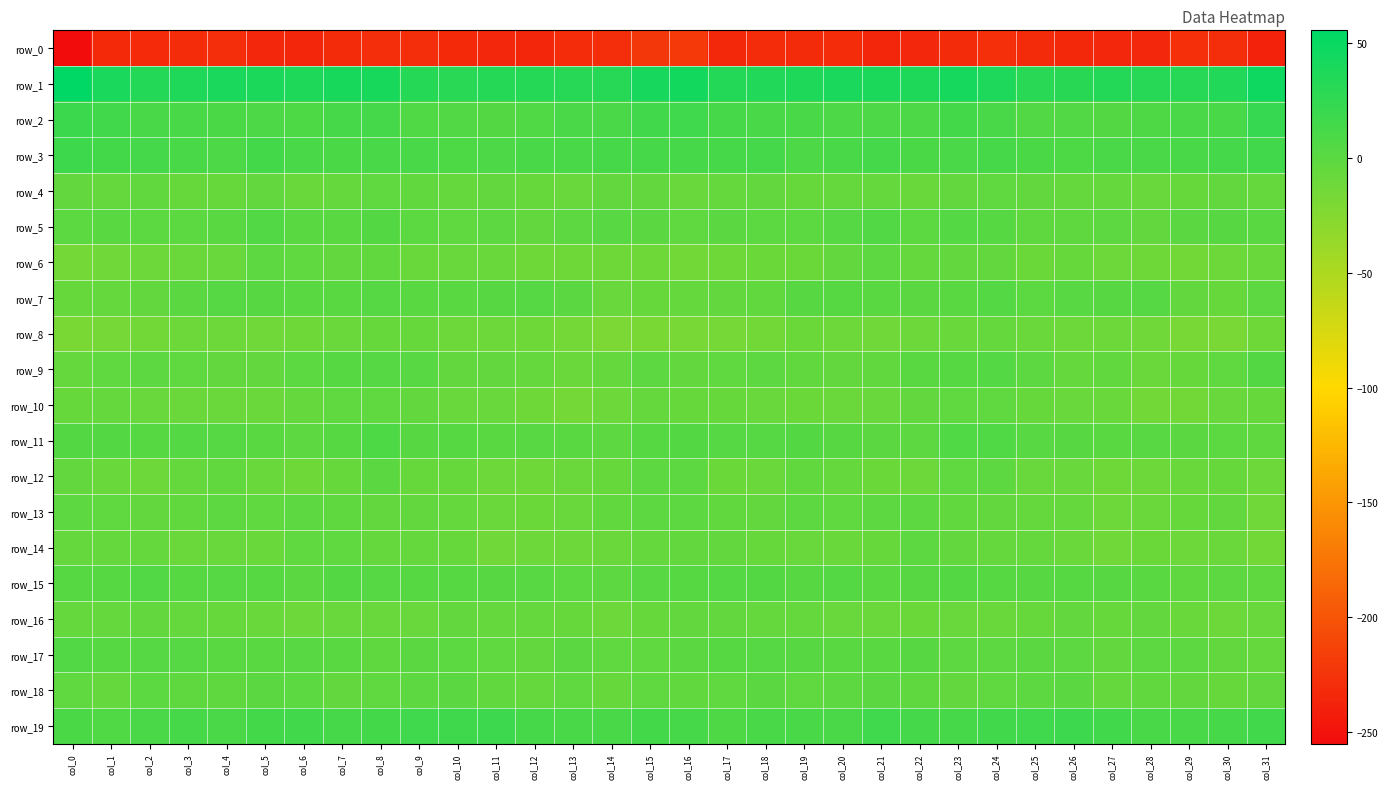

Reading left to right, extract all data points from this chart.

row_0: col_0=-255.0	col_1=-232.8	col_2=-232.2	col_3=-230.4	col_4=-230.1	col_5=-234.3	col_6=-235.6	col_7=-231.9	col_8=-229.4	col_9=-229.5	col_10=-232.6	col_11=-234.0	col_12=-235.3	col_13=-230.4	col_14=-229.0	col_15=-221.9	col_16=-220.9	col_17=-233.5	col_18=-230.6	col_19=-231.2	col_20=-230.7	col_21=-236.0	col_22=-234.5	col_23=-230.9	col_24=-228.6	col_25=-231.1	col_26=-233.2	col_27=-234.5	col_28=-234.8	col_29=-228.2	col_30=-229.1	col_31=-237.7
row_1: col_0=55.5	col_1=38.7	col_2=32.6	col_3=36.1	col_4=38.5	col_5=37.9	col_6=36.5	col_7=40.0	col_8=39.8	col_9=32.3	col_10=29.6	col_11=32.3	col_12=32.3	col_13=31.5	col_14=31.2	col_15=40.8	col_16=43.4	col_17=33.0	col_18=34.0	col_19=36.7	col_20=38.5	col_21=37.5	col_22=36.5	col_23=41.6	col_24=37.1	col_25=29.8	col_26=30.6	col_27=32.8	col_28=31.5	col_29=31.4	col_30=33.7	col_31=46.1
row_2: col_0=19.1	col_1=15.1	col_2=11.0	col_3=10.9	col_4=8.9	col_5=8.6	col_6=8.2	col_7=11.6	col_8=13.4	col_9=6.2	col_10=4.7	col_11=4.0	col_12=6.3	col_13=9.6	col_14=9.7	col_15=14.5	col_16=15.5	col_17=12.0	col_18=10.9	col_19=10.2	col_20=8.7	col_21=8.3	col_22=8.4	col_23=13.9	col_24=10.6	col_25=4.6	col_26=4.6	col_27=4.3	col_28=7.6	col_29=9.9	col_30=11.1	col_31=22.6
row_3: col_0=16.9	col_1=14.0	col_2=12.5	col_3=10.6	col_4=8.4	col_5=13.9	col_6=10.1	col_7=9.4	col_8=10.6	col_9=10.6	col_10=8.2	col_11=8.7	col_12=10.2	col_13=10.4	col_14=12.2	col_15=12.3	col_16=11.6	col_17=11.6	col_18=12.8	col_19=8.6	col_20=10.8	col_21=13.4	col_22=8.9	col_23=9.6	col_24=11.3	col_25=9.2	col_26=8.0	col_27=9.6	col_28=9.9	col_29=11.1	col_30=12.9	col_31=14.6
row_4: col_0=-5.7	col_1=-6.7	col_2=-4.5	col_3=-7.5	col_4=-7.0	col_5=-5.1	col_6=-8.8	col_7=-6.1	col_8=-3.9	col_9=-4.2	col_10=-6.0	col_11=-5.5	col_12=-7.5	col_13=-8.2	col_14=-5.2	col_15=-5.4	col_16=-8.7	col_17=-6.7	col_18=-4.9	col_19=-8.2	col_20=-5.9	col_21=-5.8	col_22=-9.3	col_23=-4.6	col_24=-3.8	col_25=-5.3	col_26=-5.9	col_27=-5.9	col_28=-8.4	col_29=-7.3	col_30=-4.6	col_31=-6.1
row_5: col_0=-1.4	col_1=-0.0	col_2=-1.2	col_3=-1.5	col_4=0.9	col_5=5.1	col_6=0.9	col_7=0.8	col_8=4.0	col_9=-1.4	col_10=-3.7	col_11=-1.8	col_12=-4.6	col_13=-2.2	col_14=1.1	col_15=-0.3	col_16=-3.6	col_17=-0.5	col_18=-1.4	col_19=-1.4	col_20=2.9	col_21=4.6	col_22=-1.3	col_23=3.4	col_24=2.3	col_25=-3.2	col_26=-3.1	col_27=-2.5	col_28=-4.6	col_29=-0.9	col_30=1.6	col_31=0.3
row_6: col_0=-15.8	col_1=-13.1	col_2=-11.5	col_3=-9.6	col_4=-8.6	col_5=-2.2	col_6=-3.9	col_7=-5.6	col_8=-4.4	col_9=-9.0	col_10=-8.3	col_11=-9.1	col_12=-12.6	col_13=-12.9	col_14=-12.8	col_15=-12.5	col_16=-13.8	col_17=-12.6	col_18=-10.5	col_19=-10.1	col_20=-5.7	col_21=-2.3	col_22=-5.8	col_23=-4.6	col_24=-5.3	col_25=-10.3	col_26=-7.4	col_27=-11.6	col_28=-12.3	col_29=-13.8	col_30=-11.2	col_31=-9.0
row_7: col_0=-7.2	col_1=-5.8	col_2=-5.4	col_3=-0.3	col_4=3.1	col_5=1.8	col_6=-0.0	col_7=-0.1	col_8=2.9	col_9=0.6	col_10=-0.0	col_11=1.9	col_12=2.8	col_13=-0.7	col_14=-8.4	col_15=-7.5	col_16=-5.9	col_17=-5.7	col_18=-4.4	col_19=2.0	col_20=2.7	col_21=0.9	col_22=-0.8	col_23=0.8	col_24=3.5	col_25=-1.1	col_26=1.1	col_27=1.9	col_28=3.0	col_29=-4.9	col_30=-7.4	col_31=-2.0
row_8: col_0=-19.6	col_1=-17.1	col_2=-14.6	col_3=-11.8	col_4=-10.7	col_5=-13.2	col_6=-12.3	col_7=-9.9	col_8=-7.2	col_9=-7.8	col_10=-11.3	col_11=-11.5	col_12=-12.3	col_13=-15.9	col_14=-20.4	col_15=-19.3	col_16=-18.2	col_17=-16.4	col_18=-13.8	col_19=-10.5	col_20=-11.6	col_21=-13.6	col_22=-11.3	col_23=-9.3	col_24=-6.2	col_25=-9.8	col_26=-11.6	col_27=-11.5	col_28=-13.2	col_29=-18.2	col_30=-18.7	col_31=-12.4
row_9: col_0=-6.1	col_1=-3.7	col_2=-2.5	col_3=-3.8	col_4=-4.6	col_5=-5.6	col_6=-1.0	col_7=2.4	col_8=3.3	col_9=1.2	col_10=-5.4	col_11=-5.1	col_12=-6.8	col_13=-9.6	col_14=-6.5	col_15=-2.4	col_16=-4.6	col_17=-3.6	col_18=-2.4	col_19=-4.1	col_20=-5.3	col_21=-4.2	col_22=0.6	col_23=2.7	col_24=3.5	col_25=-1.5	col_26=-6.4	col_27=-4.2	col_28=-9.4	col_29=-8.2	col_30=-3.6	col_31=4.3
row_10: col_0=-7.0	col_1=-6.7	col_2=-8.7	col_3=-9.9	col_4=-9.7	col_5=-9.7	col_6=-6.0	col_7=-3.6	col_8=-3.5	col_9=-5.4	col_10=-8.5	col_11=-8.7	col_12=-12.1	col_13=-15.5	col_14=-11.3	col_15=-6.4	col_16=-7.8	col_17=-7.9	col_18=-8.5	col_19=-10.0	col_20=-9.8	col_21=-8.6	col_22=-5.0	col_23=-3.4	col_24=-3.7	col_25=-7.0	col_26=-8.7	col_27=-9.2	col_28=-14.4	col_29=-14.4	col_30=-8.3	col_31=-7.2
row_11: col_0=4.5	col_1=4.1	col_2=2.6	col_3=3.9	col_4=3.1	col_5=0.4	col_6=-2.1	col_7=2.4	col_8=7.6	col_9=1.6	col_10=2.4	col_11=0.0	col_12=1.2	col_13=-0.1	col_14=-1.7	col_15=2.4	col_16=4.0	col_17=3.1	col_18=3.1	col_19=4.0	col_20=2.1	col_21=-0.5	col_22=-1.8	col_23=5.7	col_24=5.4	col_25=1.0	col_26=2.1	col_27=0.1	col_28=1.0	col_29=-0.9	col_30=-1.5	col_31=-3.2
row_12: col_0=-5.4	col_1=-9.2	col_2=-10.8	col_3=-5.9	col_4=-4.4	col_5=-9.0	col_6=-12.1	col_7=-7.4	col_8=-0.7	col_9=-7.0	col_10=-8.0	col_11=-11.0	col_12=-12.5	col_13=-9.8	col_14=-7.6	col_15=-2.5	col_16=-2.4	col_17=-10.1	col_18=-9.7	col_19=-4.2	col_20=-6.1	col_21=-10.5	col_22=-11.3	col_23=-3.8	col_24=-2.5	col_25=-8.5	col_26=-8.2	col_27=-12.5	col_28=-11.4	col_29=-9.1	col_30=-7.5	col_31=-11.0
row_13: col_0=-1.6	col_1=-3.8	col_2=-5.2	col_3=-4.1	col_4=-2.2	col_5=-3.3	col_6=-1.5	col_7=-3.0	col_8=-4.9	col_9=-5.5	col_10=-6.0	col_11=-9.9	col_12=-10.6	col_13=-8.3	col_14=-4.0	col_15=-2.7	col_16=-2.4	col_17=-4.0	col_18=-5.7	col_19=-2.4	col_20=-3.4	col_21=-2.3	col_22=-1.6	col_23=-4.0	col_24=-4.8	col_25=-6.1	col_26=-6.8	col_27=-11.0	col_28=-9.5	col_29=-7.0	col_30=-4.9	col_31=-13.4
row_14: col_0=-6.9	col_1=-6.3	col_2=-6.5	col_3=-9.4	col_4=-8.3	col_5=-8.8	col_6=-3.8	col_7=-3.7	col_8=-6.8	col_9=-6.3	col_10=-7.8	col_11=-13.1	col_12=-11.5	col_13=-10.6	col_14=-9.6	col_15=-6.2	col_16=-5.7	col_17=-5.4	col_18=-8.0	col_19=-8.7	col_20=-8.9	col_21=-7.5	col_22=-2.5	col_23=-5.4	col_24=-6.5	col_25=-6.8	col_26=-9.6	col_27=-13.5	col_28=-10.4	col_29=-10.9	col_30=-9.9	col_31=-13.9
row_15: col_0=2.6	col_1=2.3	col_2=4.7	col_3=2.3	col_4=3.3	col_5=2.2	col_6=-0.5	col_7=4.3	col_8=2.9	col_9=2.4	col_10=2.3	col_11=2.0	col_12=1.1	col_13=-1.5	col_14=-2.6	col_15=1.5	col_16=2.7	col_17=3.6	col_18=4.2	col_19=2.1	col_20=3.7	col_21=-0.1	col_22=1.6	col_23=4.1	col_24=2.6	col_25=1.8	col_26=2.7	col_27=1.6	col_28=0.7	col_29=-2.7	col_30=-2.7	col_31=-3.1
row_16: col_0=-6.8	col_1=-5.9	col_2=-5.3	col_3=-6.7	col_4=-8.0	col_5=-9.1	col_6=-10.9	col_7=-8.7	col_8=-8.7	col_9=-8.3	col_10=-5.3	col_11=-6.9	col_12=-6.7	col_13=-7.0	col_14=-11.2	col_15=-7.6	col_16=-4.9	col_17=-5.0	col_18=-5.9	col_19=-6.9	col_20=-8.6	col_21=-9.9	col_22=-10.6	col_23=-8.4	col_24=-8.9	col_25=-7.5	col_26=-5.1	col_27=-7.5	col_28=-5.6	col_29=-9.1	col_30=-11.7	col_31=-8.4
row_17: col_0=4.8	col_1=2.4	col_2=2.9	col_3=2.8	col_4=0.1	col_5=0.3	col_6=1.2	col_7=0.2	col_8=-2.9	col_9=-0.7	col_10=-1.2	col_11=-3.9	col_12=-4.5	col_13=-0.9	col_14=-3.8	col_15=-3.5	col_16=-0.4	col_17=2.6	col_18=3.2	col_19=1.9	col_20=-0.2	col_21=0.3	col_22=1.7	col_23=-1.7	col_24=-2.3	col_25=-0.7	col_26=-2.1	col_27=-4.8	col_28=-2.3	col_29=-1.9	col_30=-4.5	col_31=-5.9
row_18: col_0=-3.7	col_1=-5.9	col_2=-0.9	col_3=-3.1	col_4=-3.2	col_5=-0.8	col_6=-1.4	col_7=-4.5	col_8=-3.8	col_9=-2.4	col_10=-0.4	col_11=-4.1	col_12=-5.9	col_13=-3.9	col_14=-7.9	col_15=-3.5	col_16=-4.4	col_17=-3.6	col_18=-0.8	col_19=-3.9	col_20=-2.4	col_21=-0.5	col_22=-2.8	col_23=-4.5	col_24=-3.5	col_25=-1.8	col_26=-0.8	col_27=-6.1	col_28=-4.0	col_29=-5.5	col_30=-7.2	col_31=-4.8
row_19: col_0=9.0	col_1=6.0	col_2=9.5	col_3=11.4	col_4=9.9	col_5=13.8	col_6=14.6	col_7=11.4	col_8=13.9	col_9=16.0	col_10=16.7	col_11=17.5	col_12=11.6	col_13=10.9	col_14=11.1	col_15=13.9	col_16=12.0	col_17=7.3	col_18=10.6	col_19=11.2	col_20=10.0	col_21=15.7	col_22=12.6	col_23=12.2	col_24=14.9	col_25=16.0	col_26=17.6	col_27=15.4	col_28=11.0	col_29=10.8	col_30=12.2	col_31=14.3